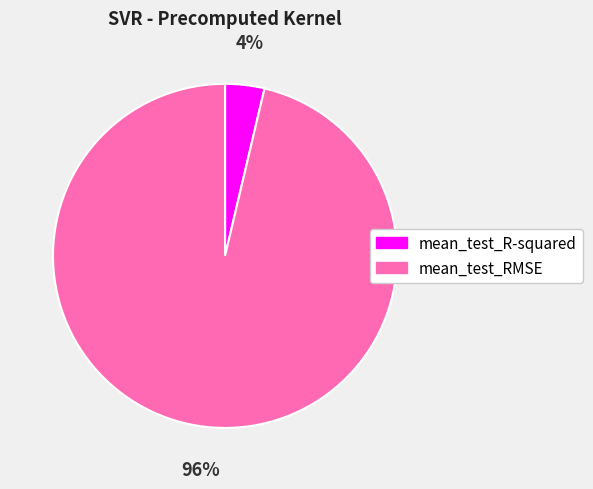

True or false: mean_test_RMSE accounts for 96% of the total.

True